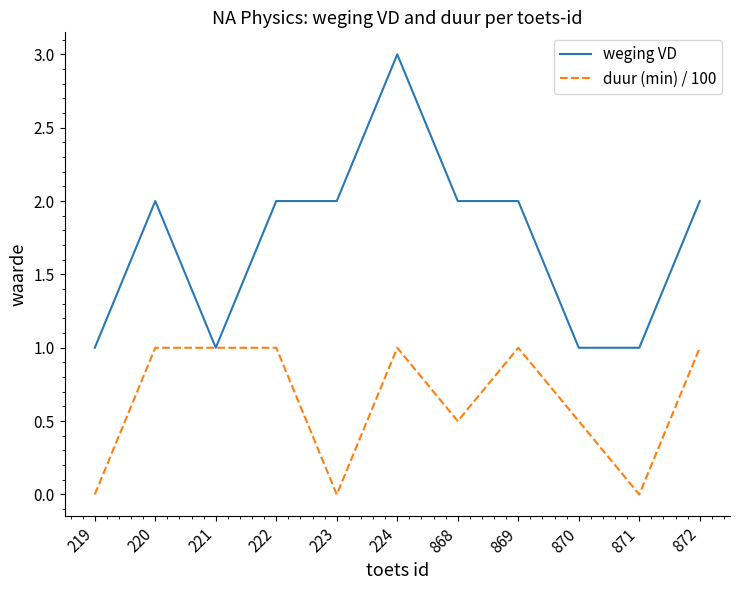

The weging VD series shows 0.7 at 872. True or false?

False